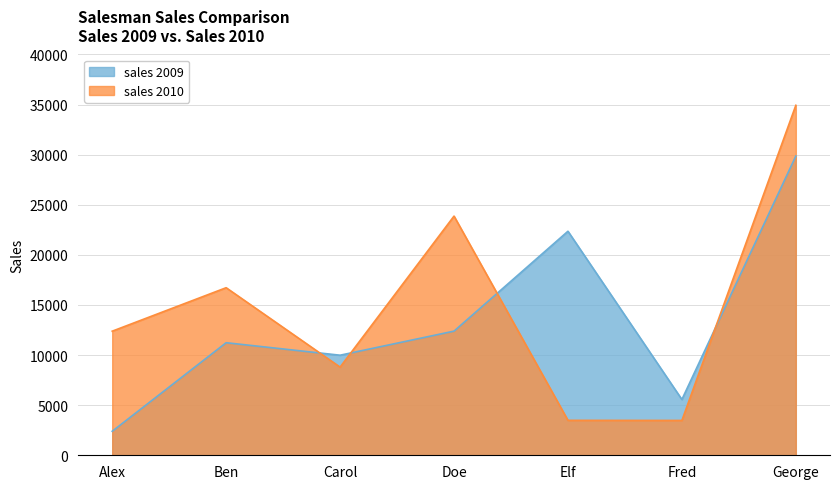

True or false: sales 2009 and sales 2010 intersect in this chart.

True